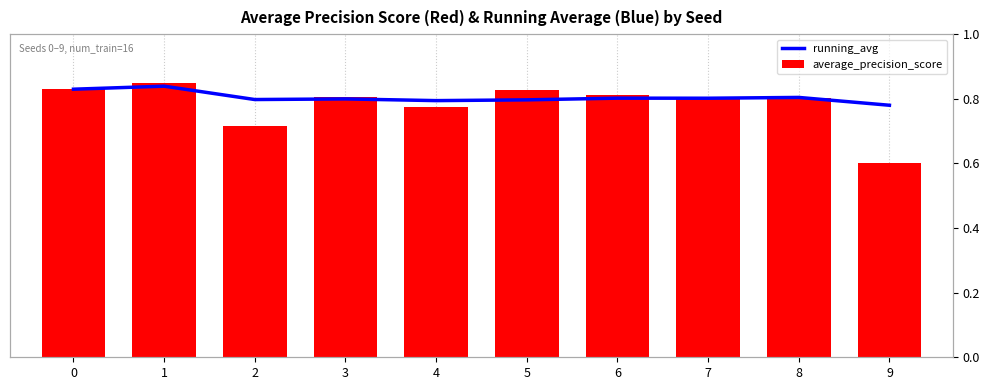

How many bars are there in total?

20